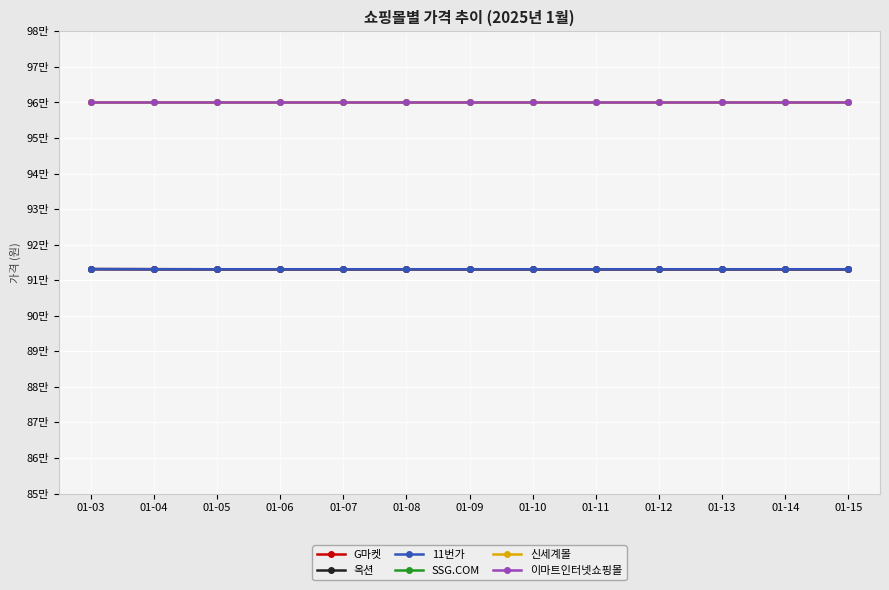

Does the chart have visible grid lines?

Yes